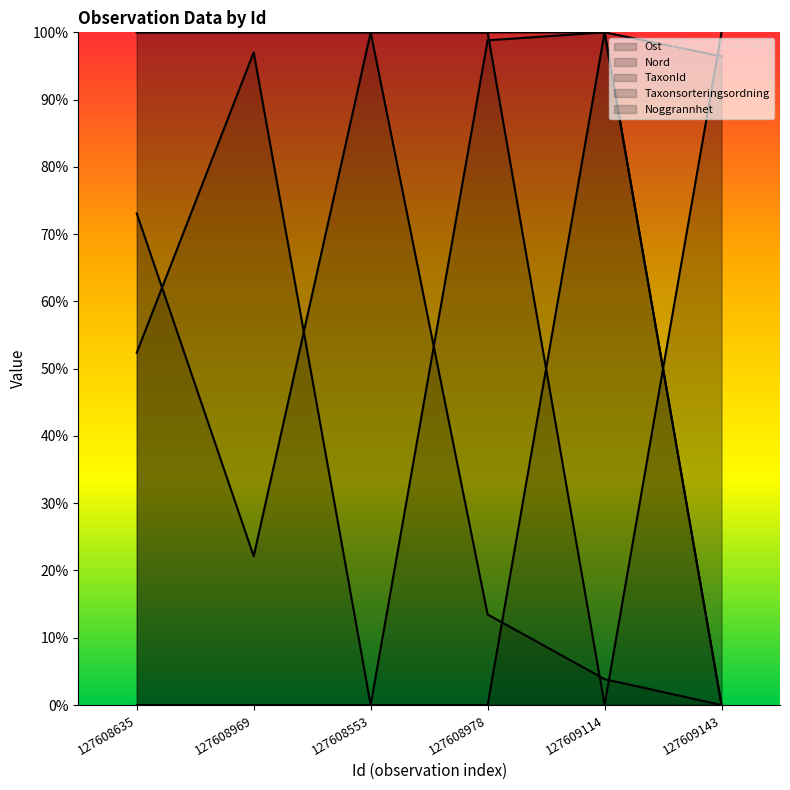

What is the label of the 5th point from the left?

127609114